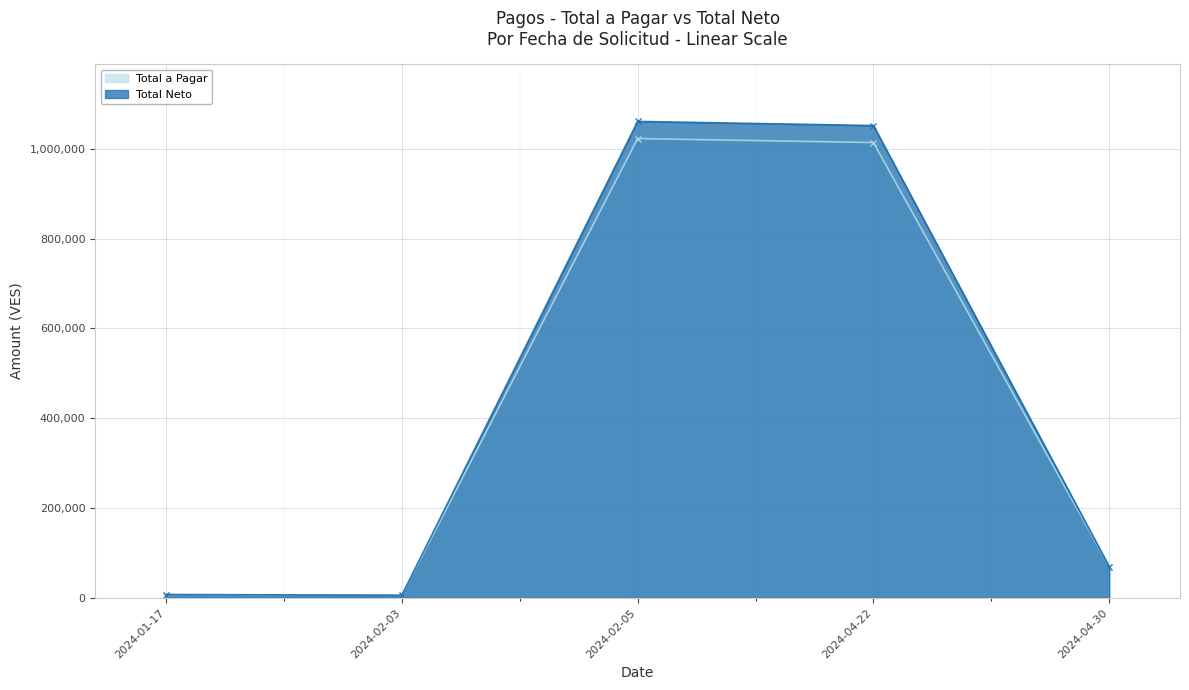

Which has a higher value, 2024-02-05 or 2024-04-22?

2024-02-05